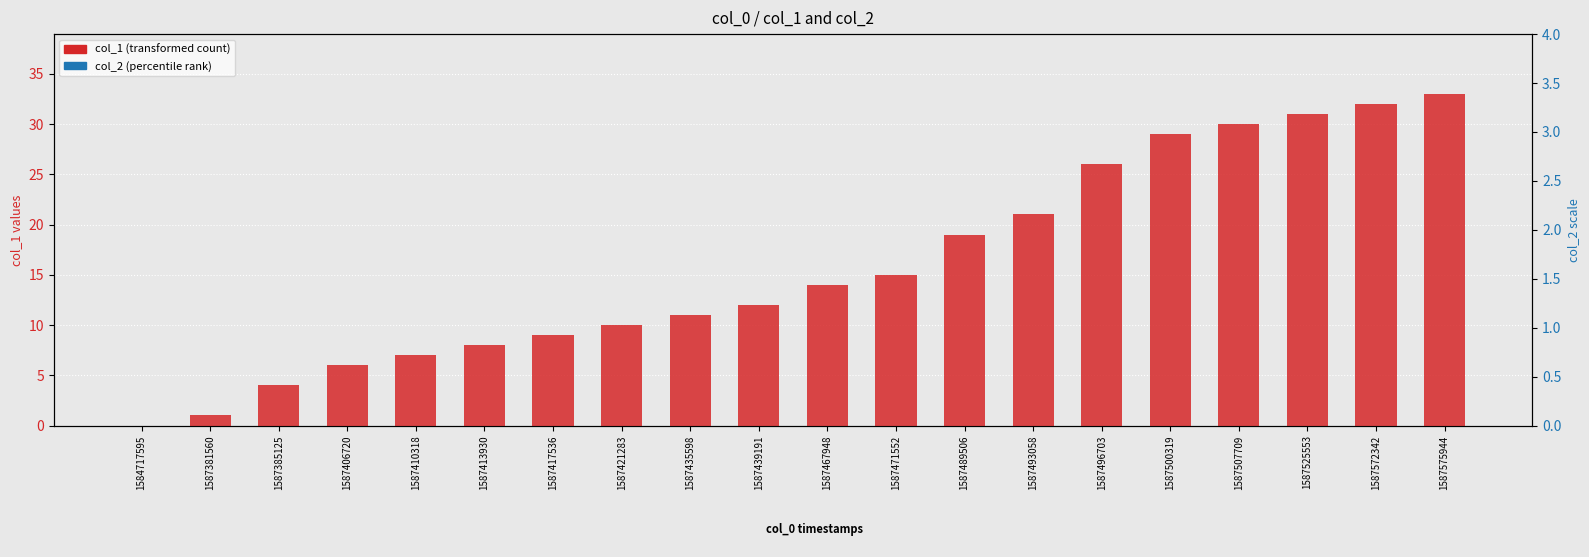

Which category has the highest value across all series?

1587575944